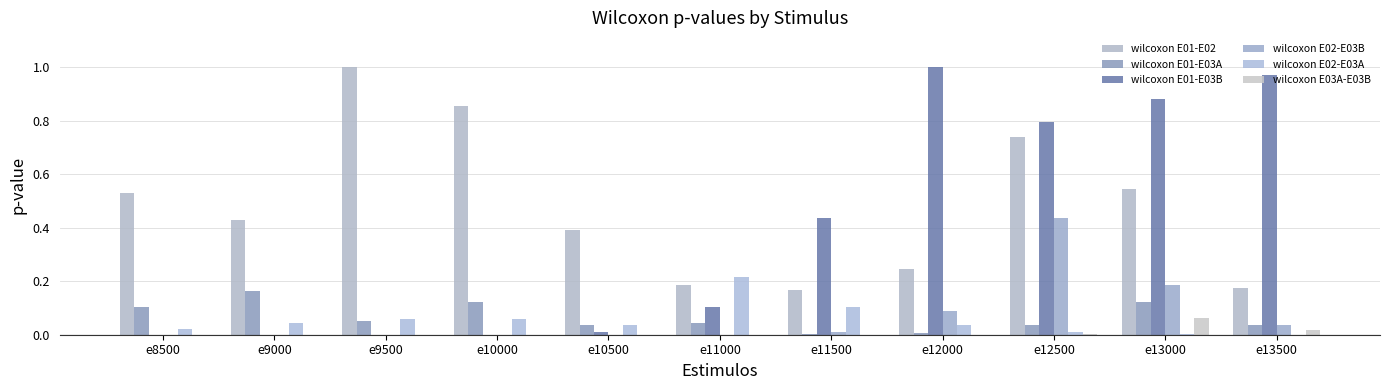

Are the bars horizontal?

No